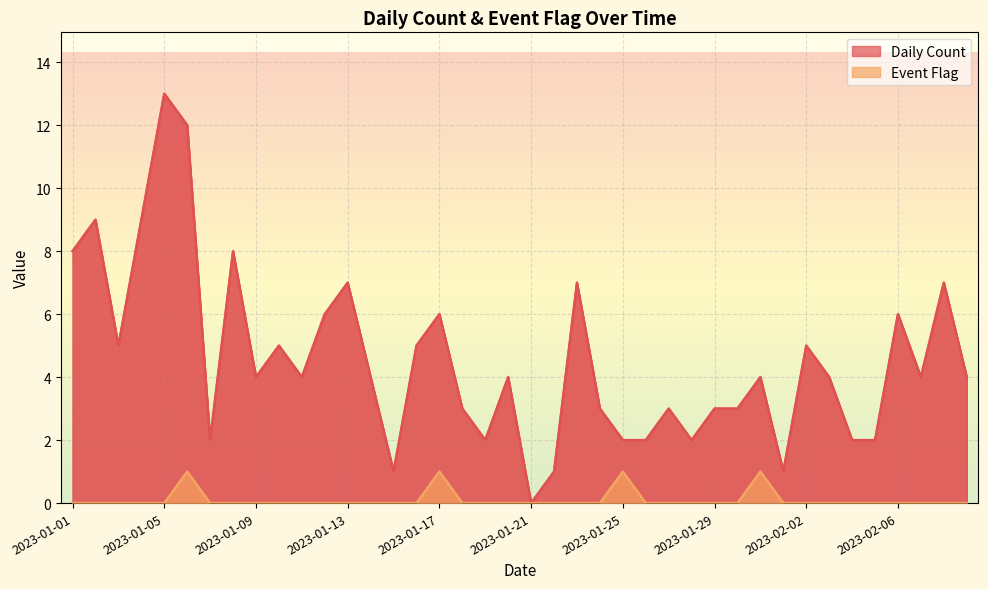

What is the label of the 39th point from the right?

2023-01-02